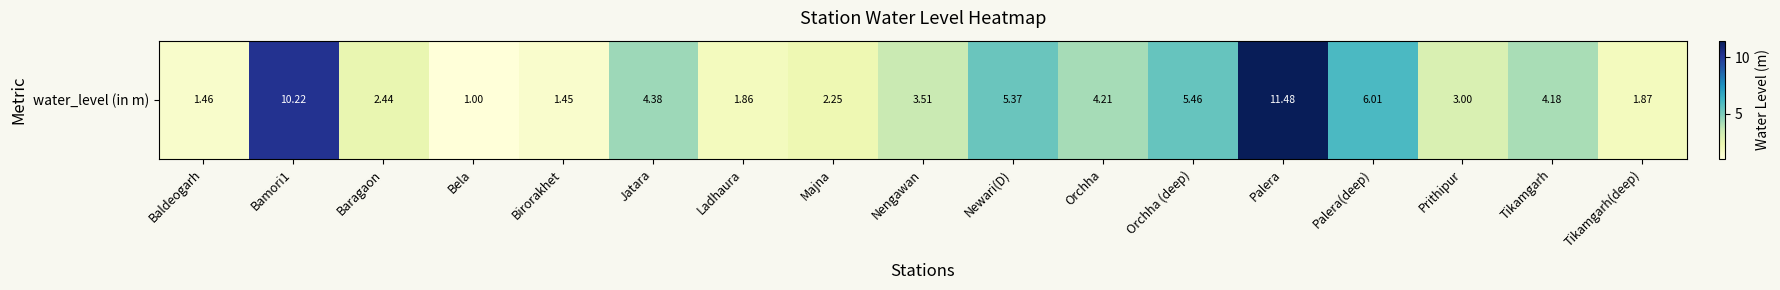

Is it true that the value at Prithipur is 1.7?

False